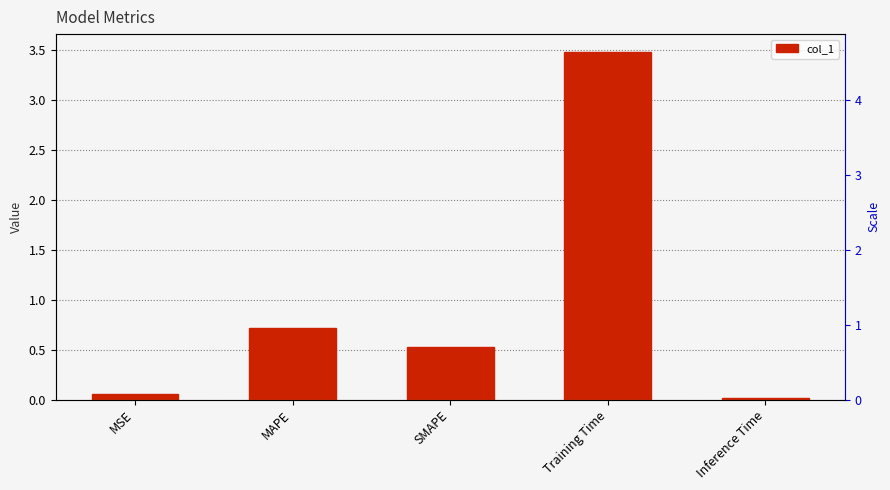

List the labels in order of value, smallest first.

Inference Time, MSE, SMAPE, MAPE, Training Time